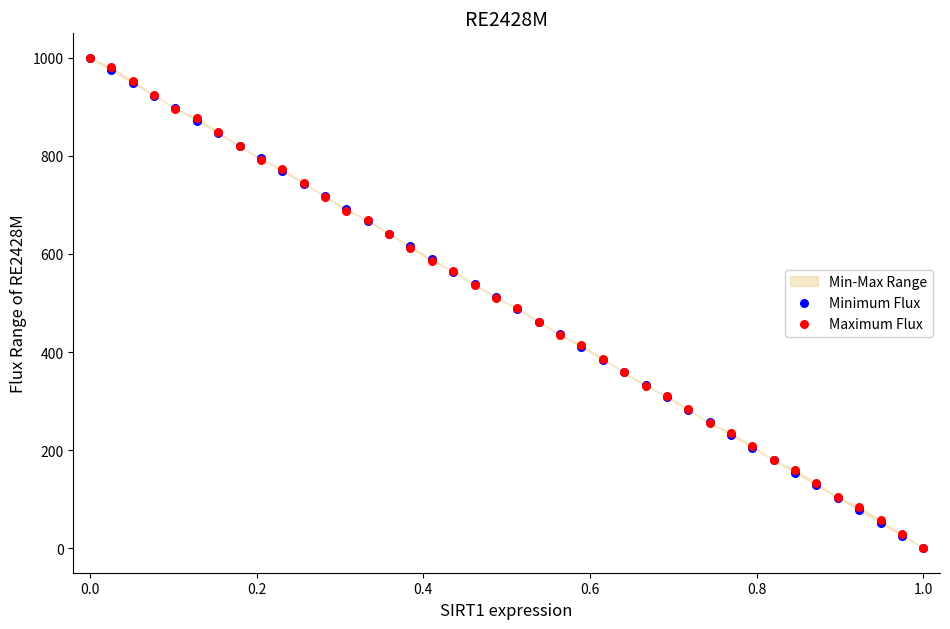

Which series has the largest Y range (max minus min)?

Minimum Flux